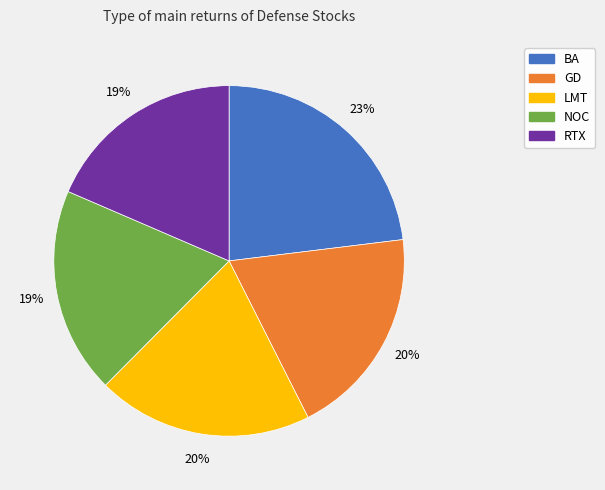

Which slice is the largest?

BA